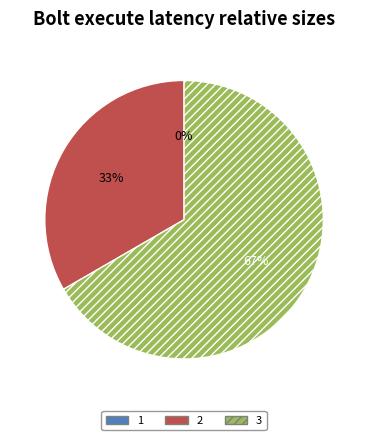

How many segments does this pie chart have?

3